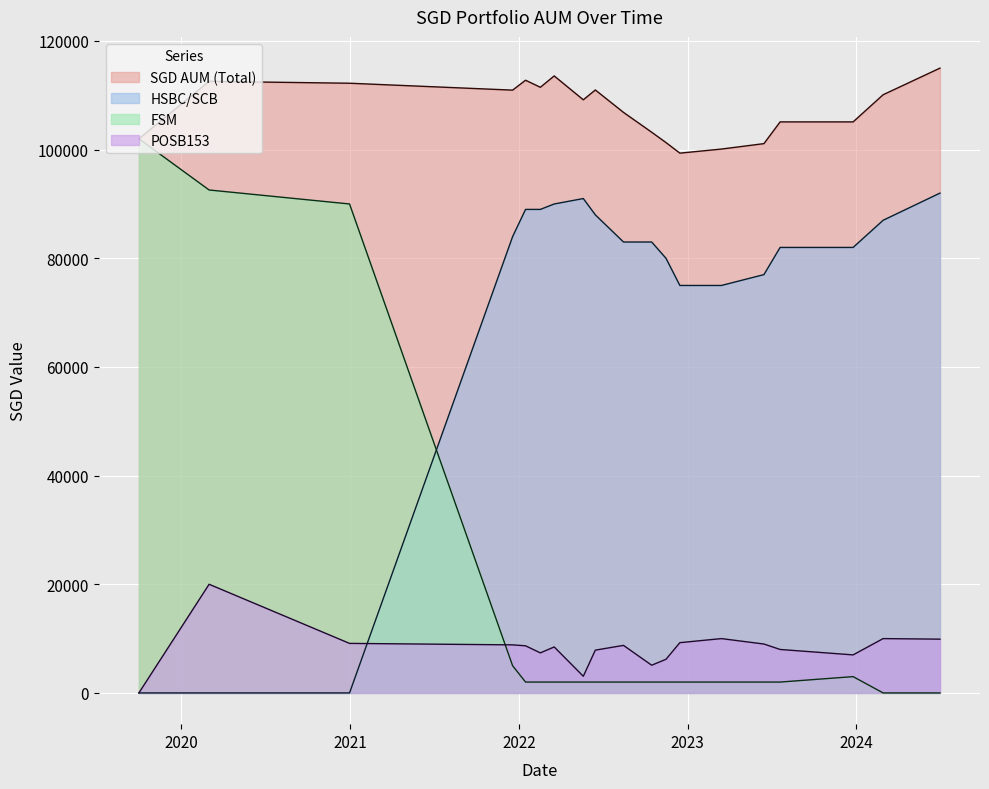

Which series has the largest total across all categories?

SGD AUM (Total)